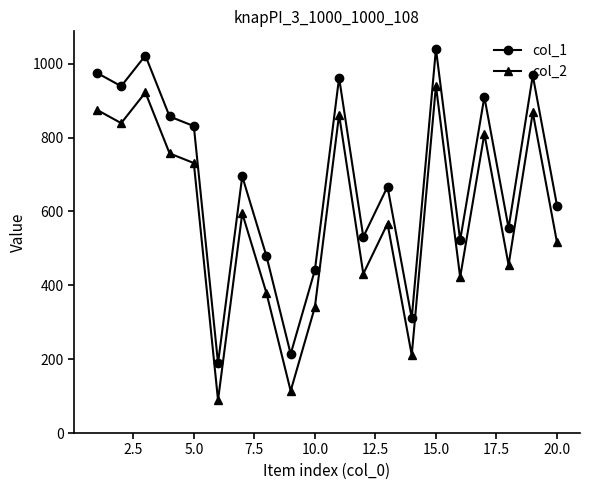

True or false: col_2 and col_1 cross at least once.

False